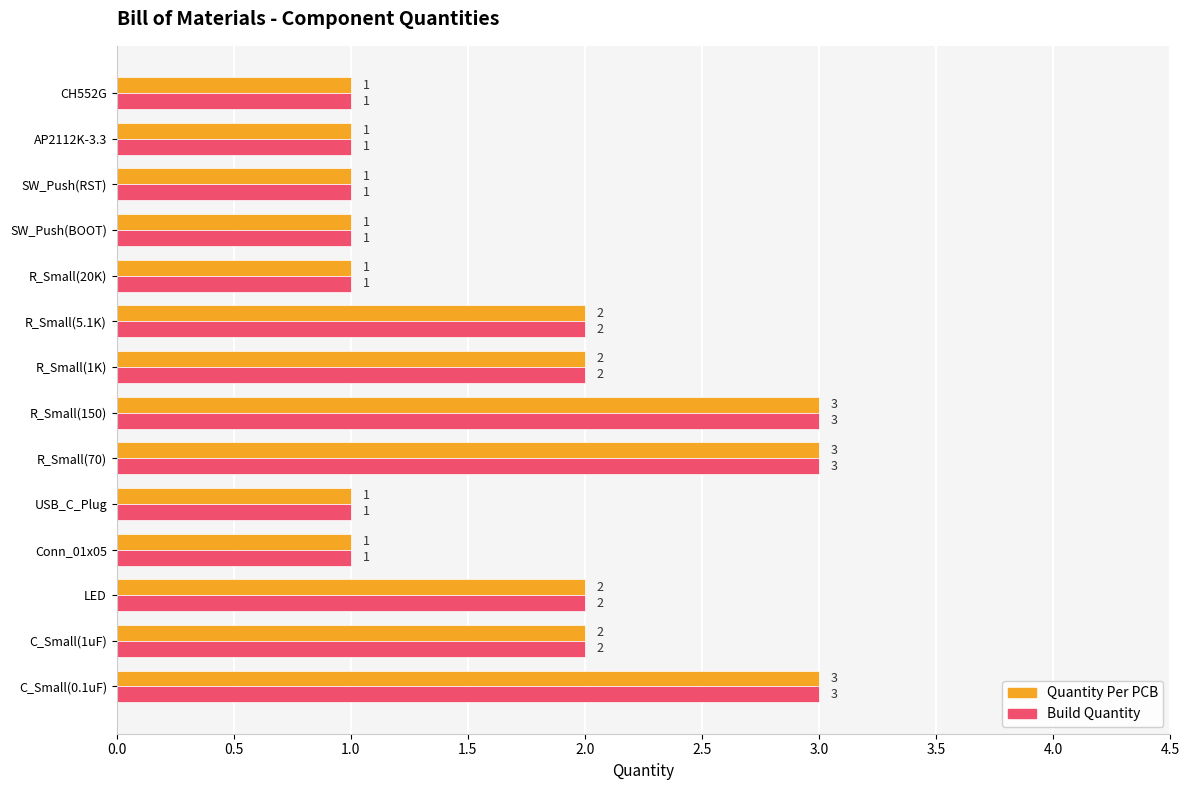

What is the maximum value shown in the chart?

3